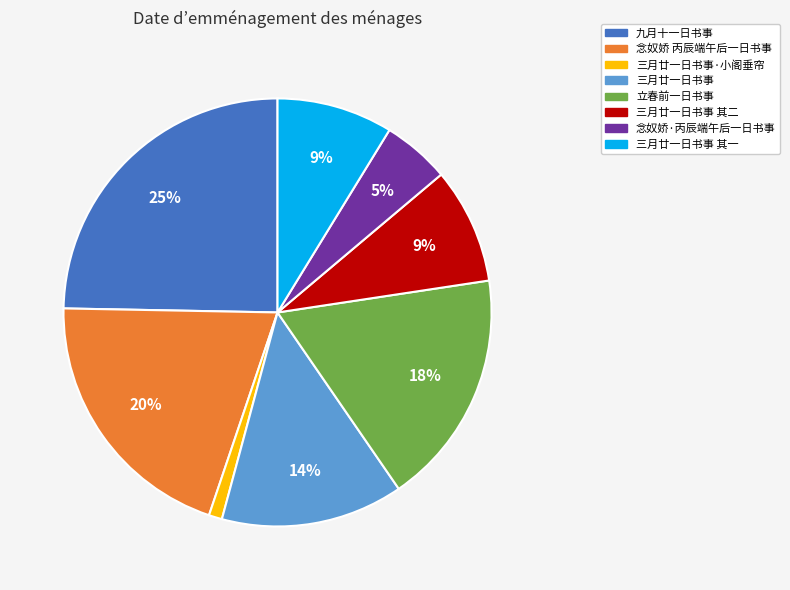

To the nearest percent, what is the difference between the largest and smallest slice percentages?

24%